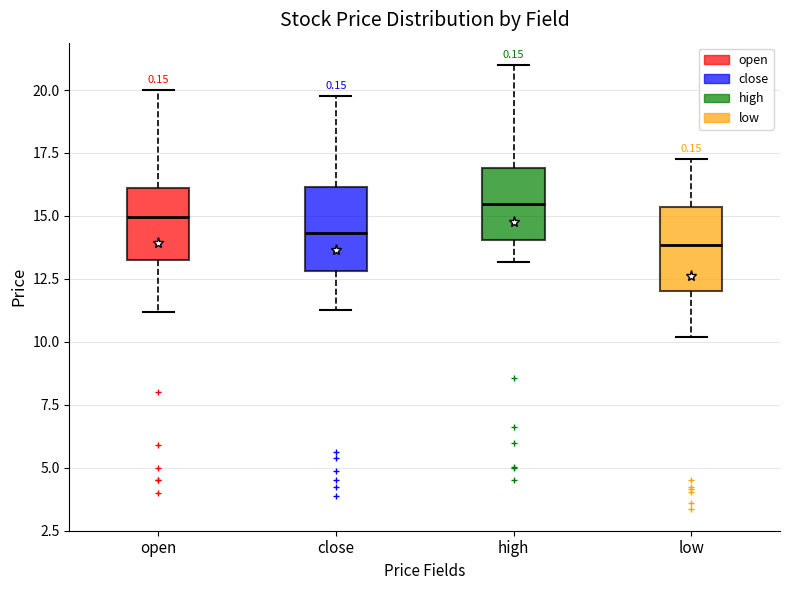

Reading left to right, transcribe this box plot: for each box, give where its median line is, the range the box spans, and where its two whiskers end, as read against the y-axis. The values are not printed on the chart, so give them approximately, as read against the axis.

open: median 15.0, box 13.0 to 16.0, whiskers 11.0 to 20.0
close: median 14.5, box 13.0 to 16.0, whiskers 11.5 to 20.0
high: median 15.5, box 14.0 to 17.0, whiskers 13.0 to 21.0
low: median 14.0, box 12.0 to 15.5, whiskers 10.0 to 17.5